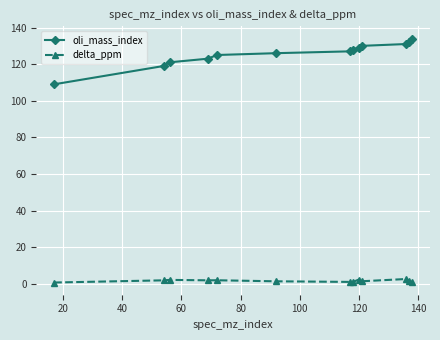

True or false: delta_ppm and oli_mass_index intersect in this chart.

False